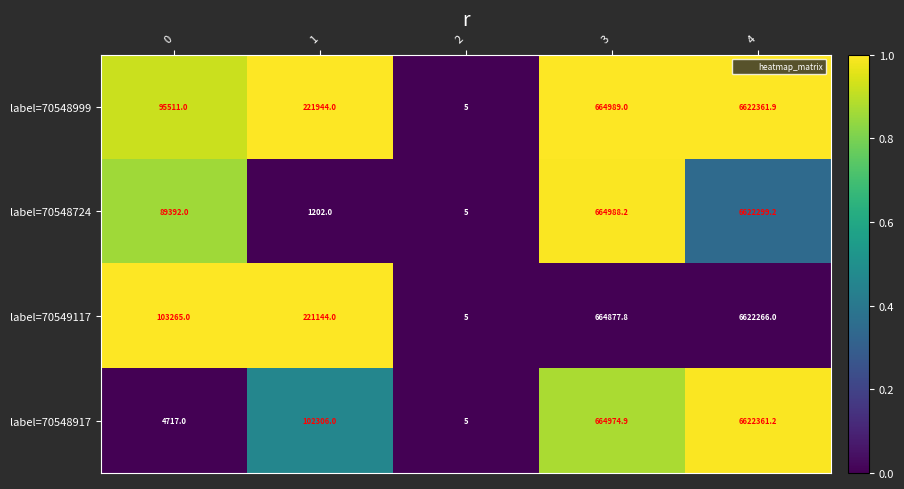

Which series has the largest range (max minus min)?

label=70548999